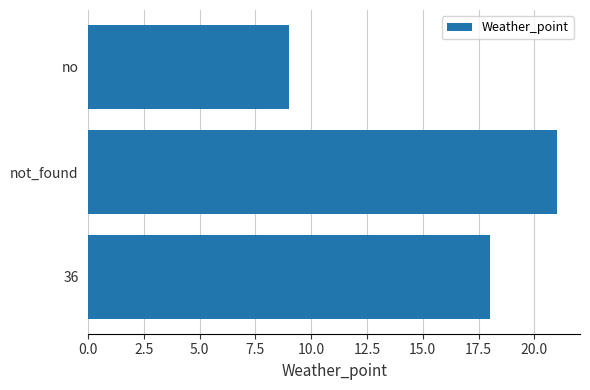

Count the values in the range 9 to 21.

3